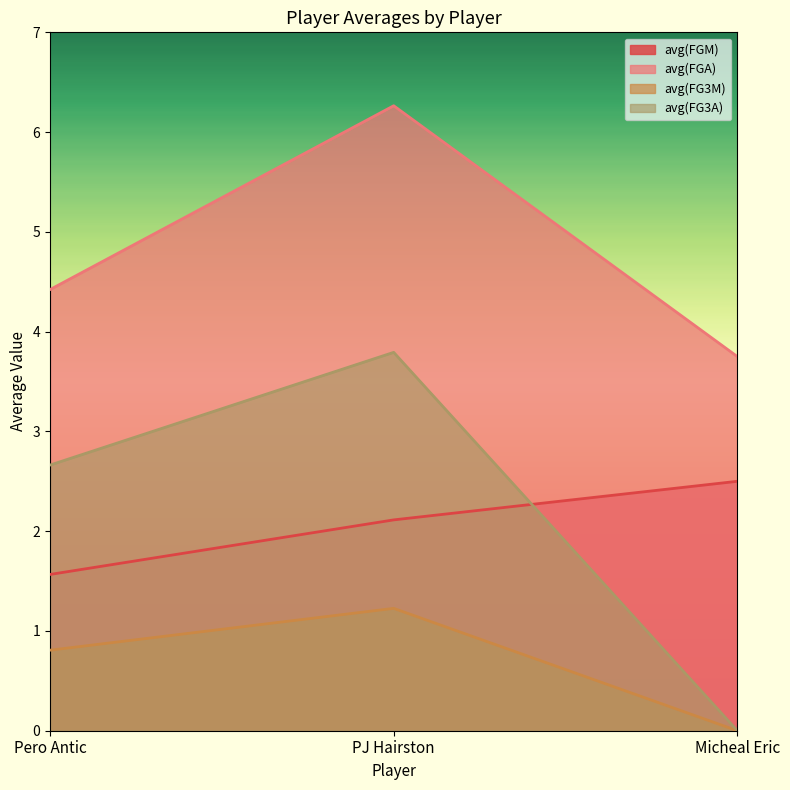

Between PJ Hairston and Micheal Eric, which series saw the biggest shift?

avg(FG3A)